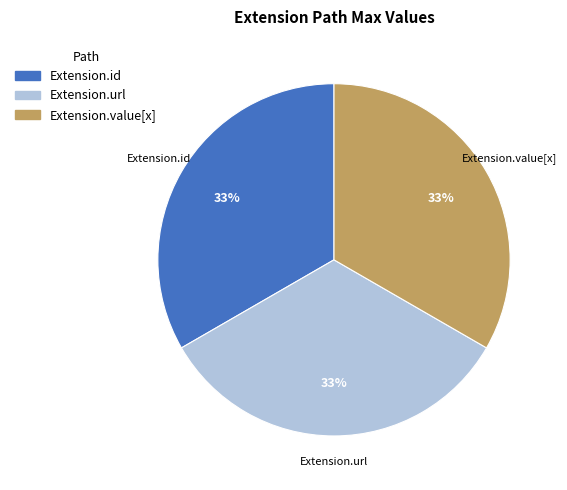

Is there any slice that represents more than half of the pie?

No